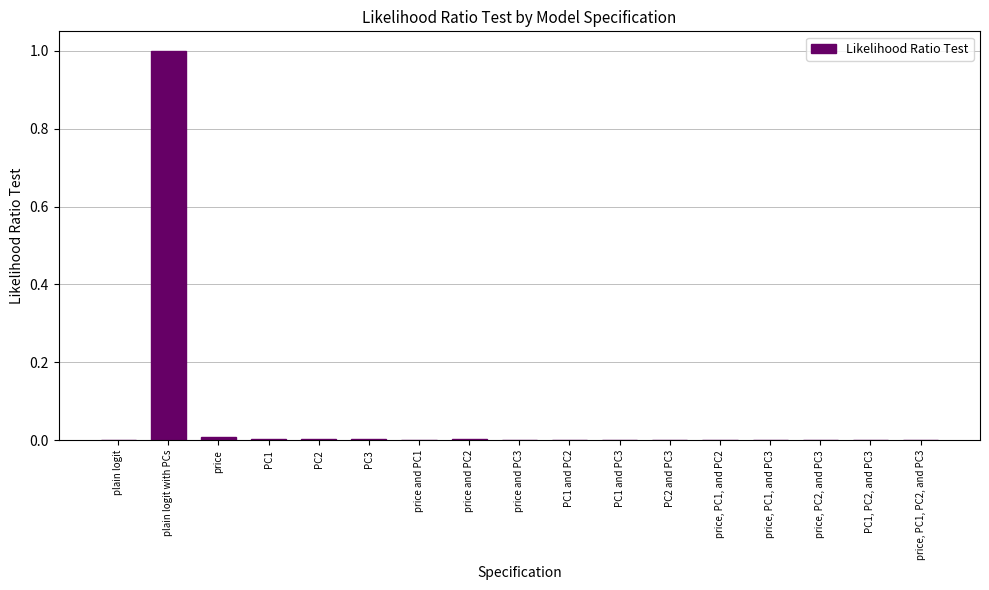

What is the greatest value displayed?

1.0